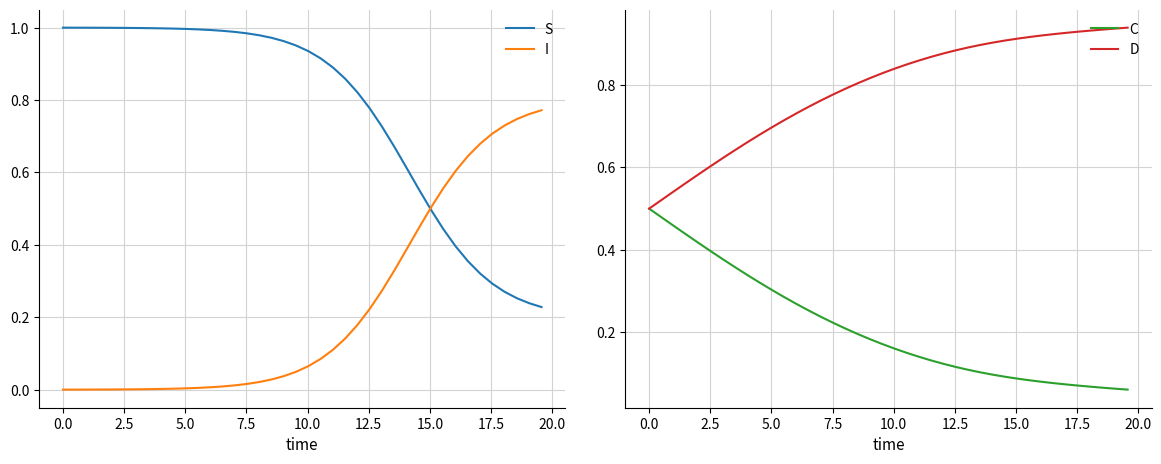

How many lines are shown in the chart?

4